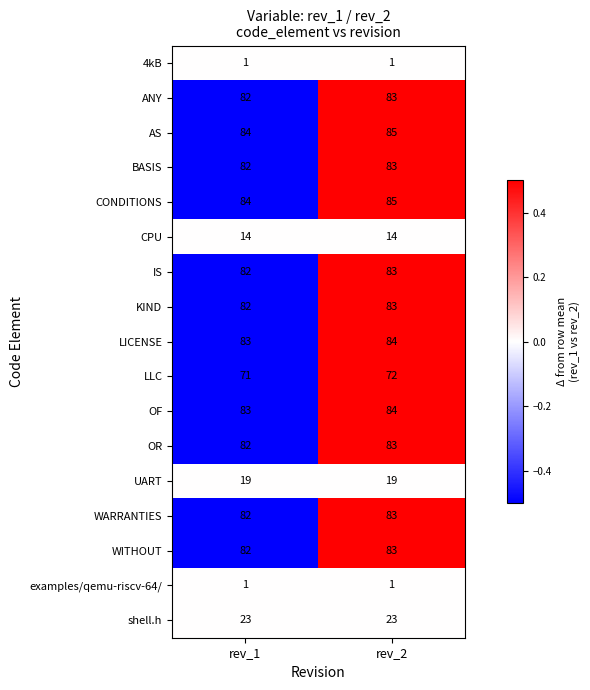

List the labels in order of AS value, smallest first.

rev_1, rev_2